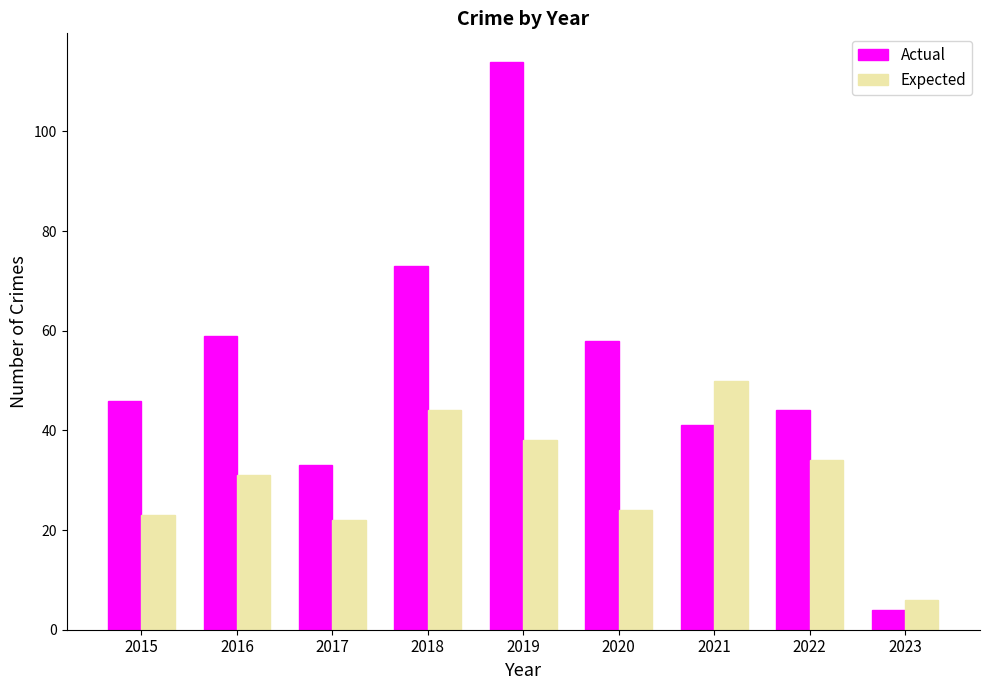

Does the chart contain any negative values?

No